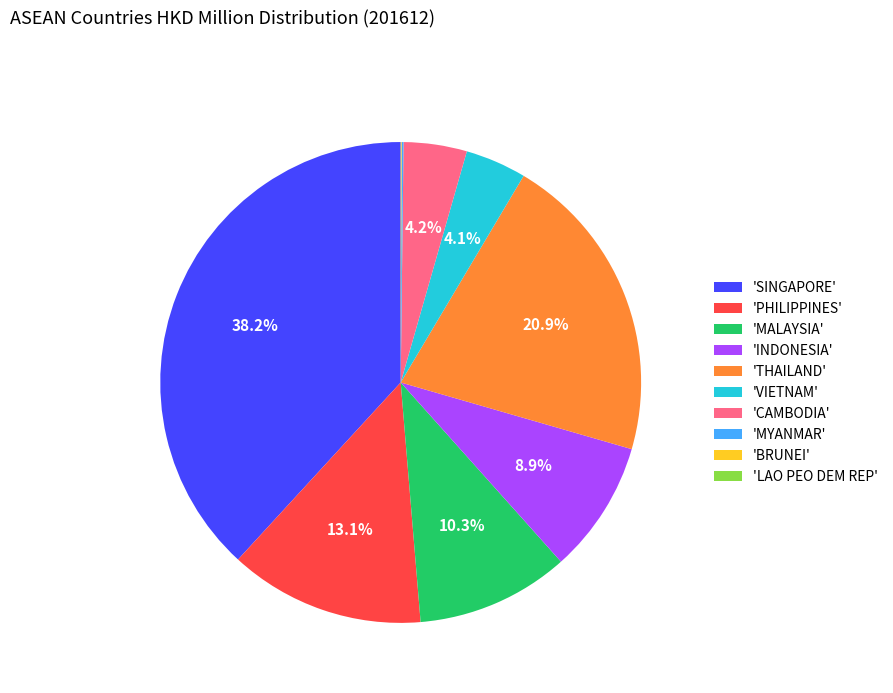

Does any single category account for the majority?

No